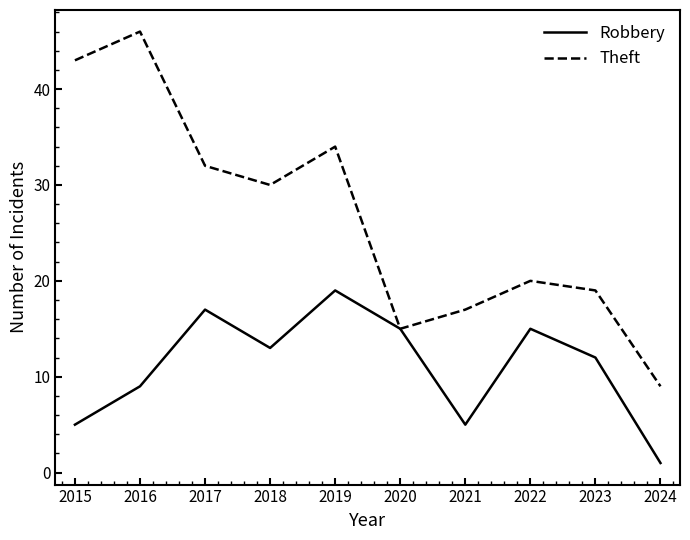

The Robbery series shows 25 at 2022. True or false?

False